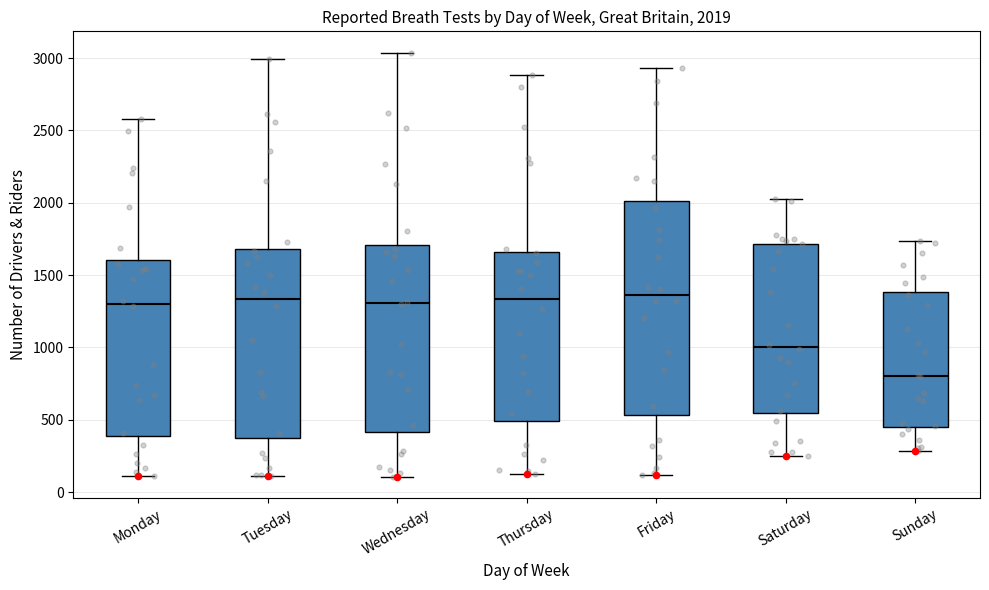

Which box's median line is the lowest?

Sunday